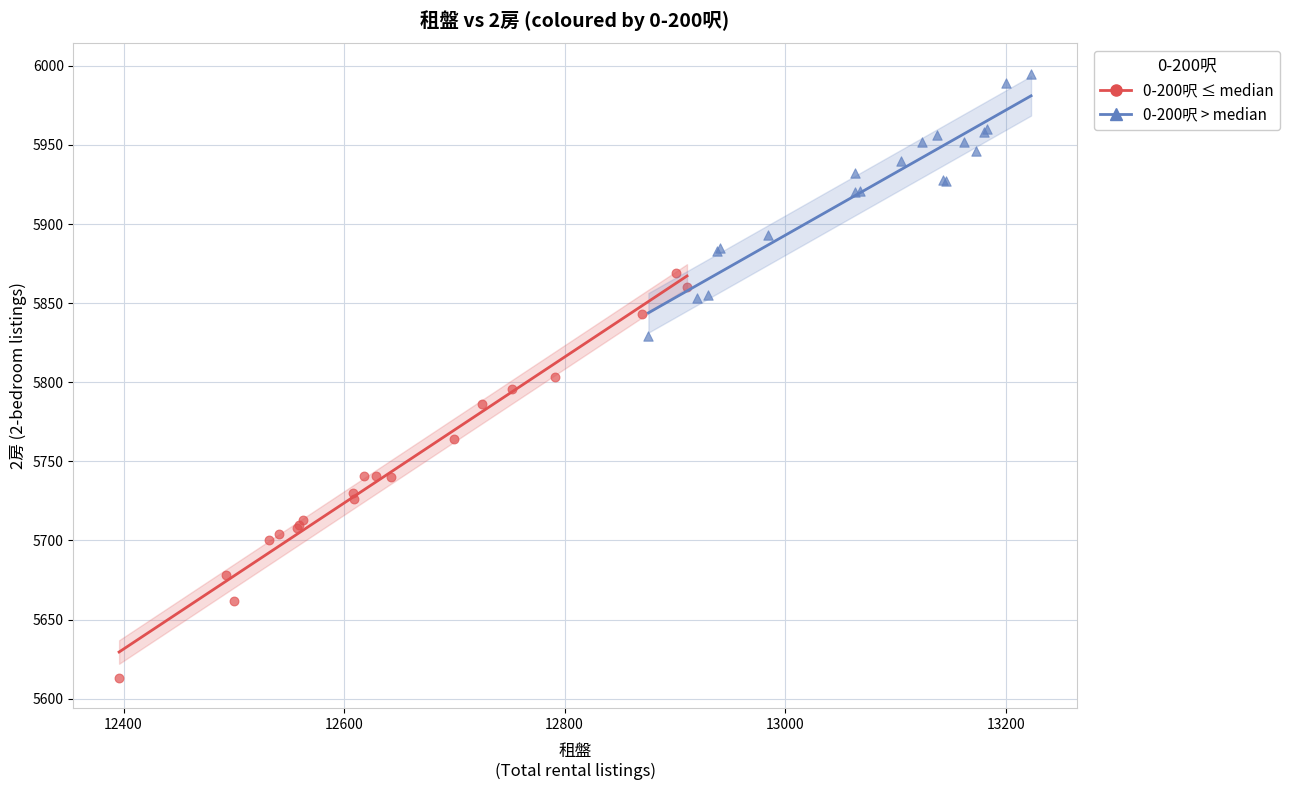

Which series contains the highest Y value?

0-200呎 > median